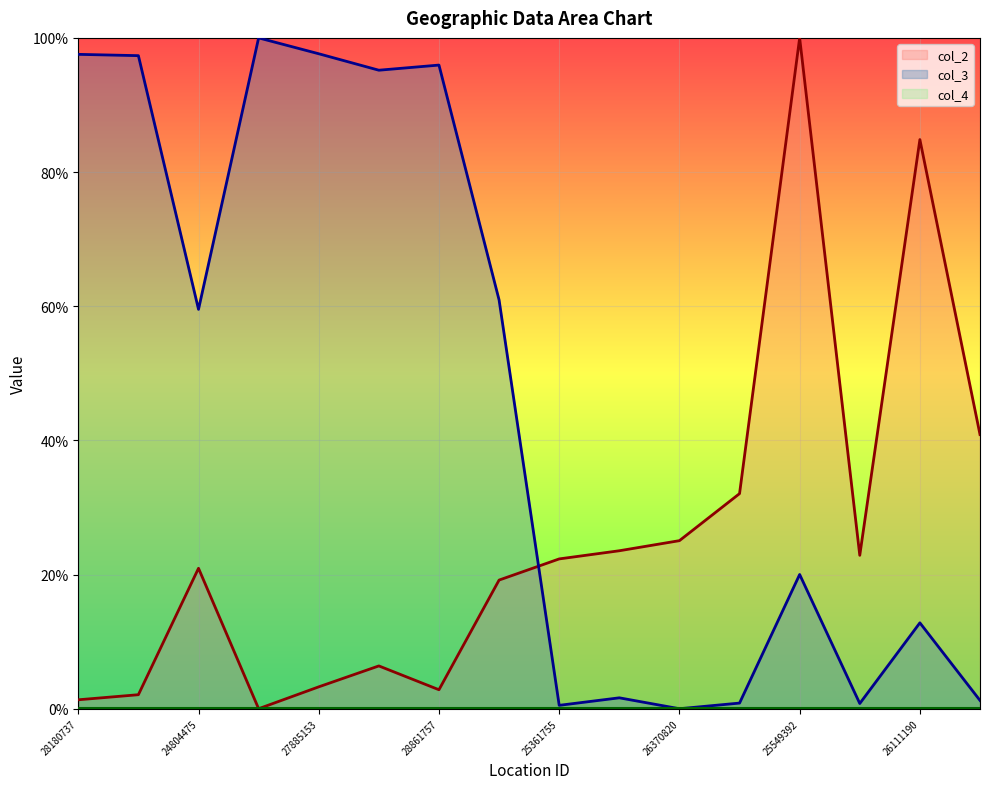

How many lines are shown in the chart?

3